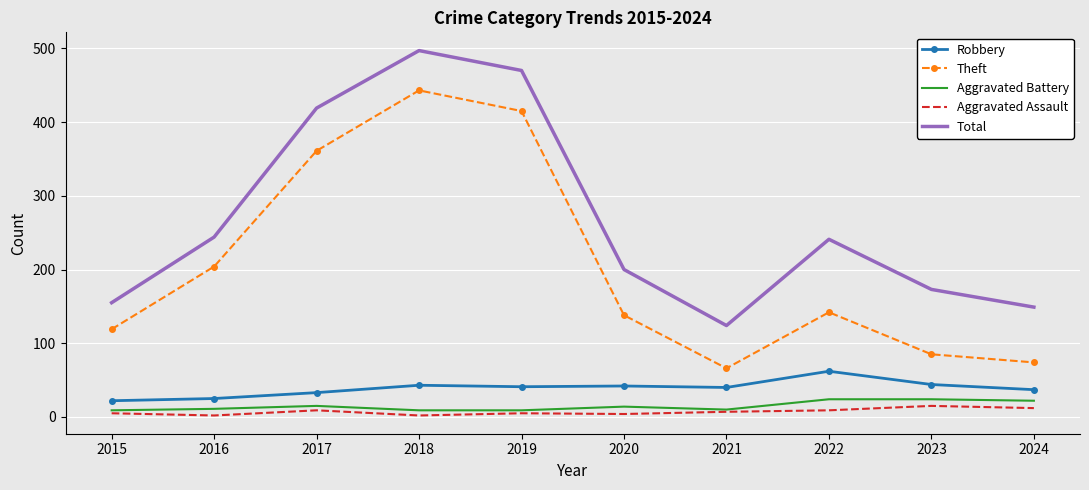

What are all the series names shown in the legend?

Robbery, Theft, Aggravated Battery, Aggravated Assault, Total